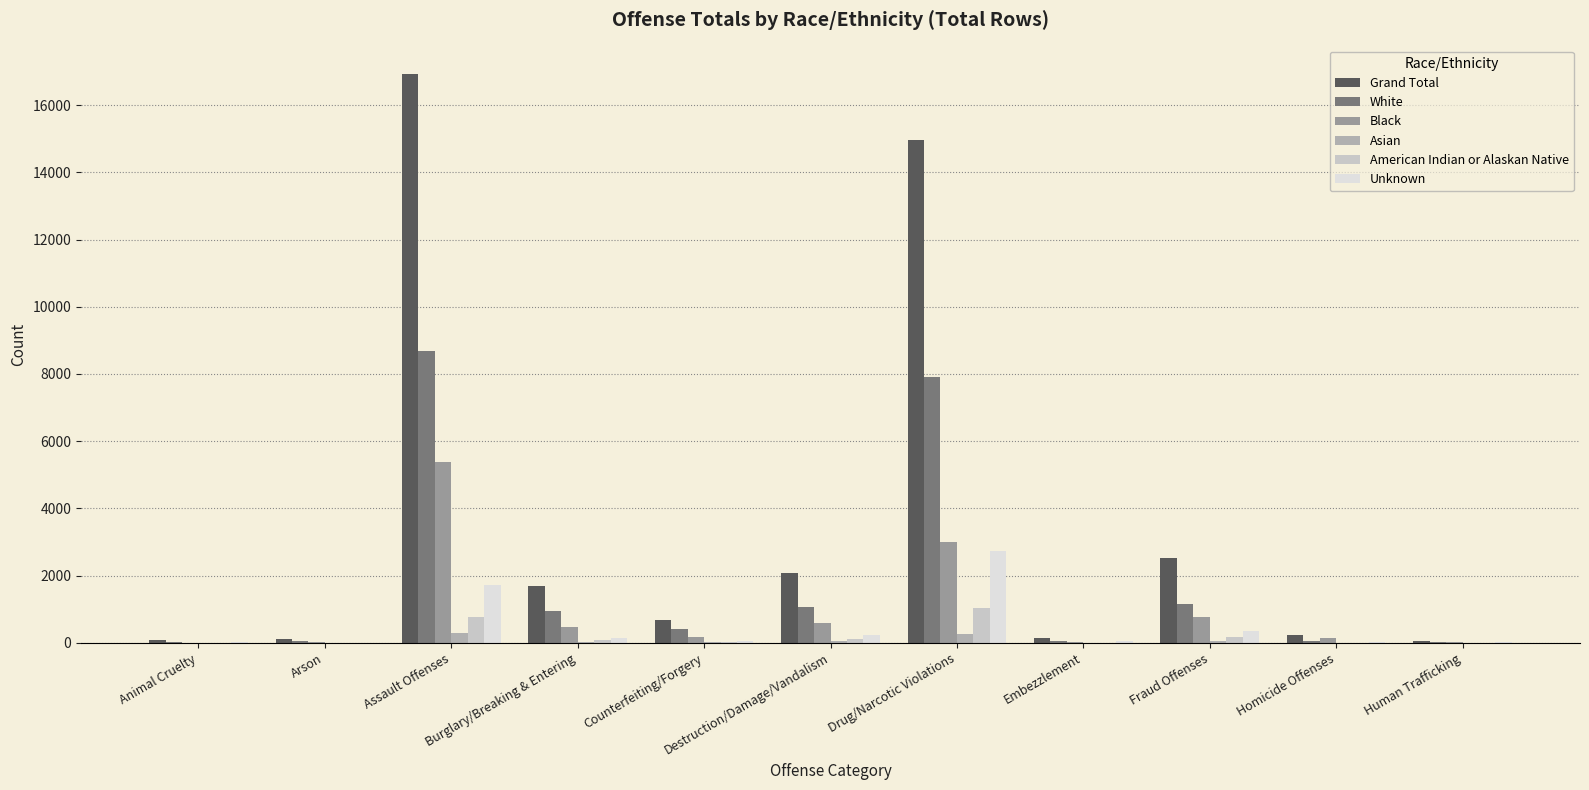

How many groups of bars are there?

11